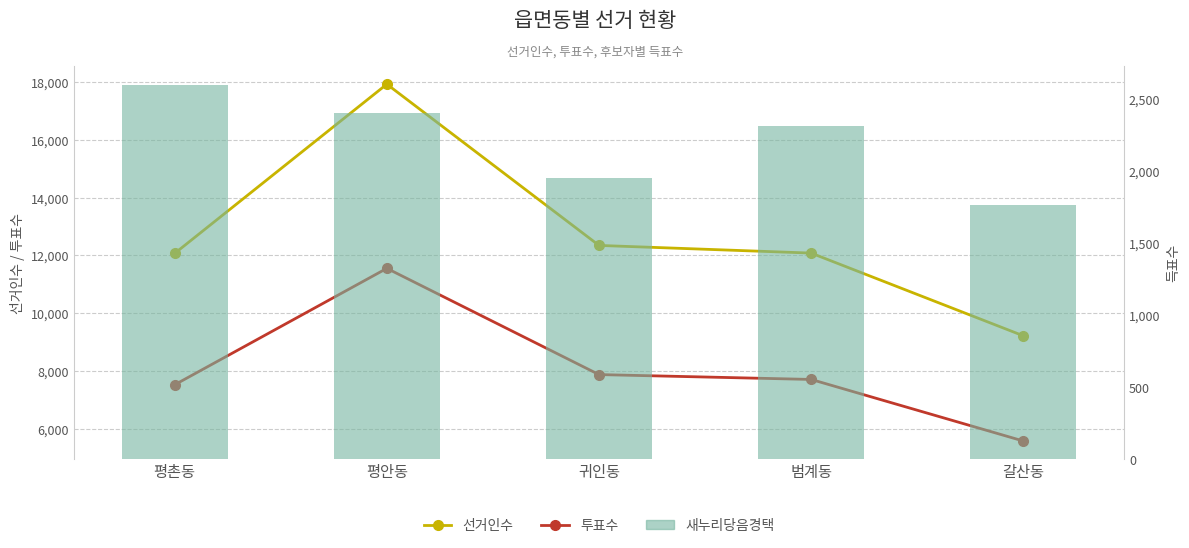

What is the greatest value displayed?

17920